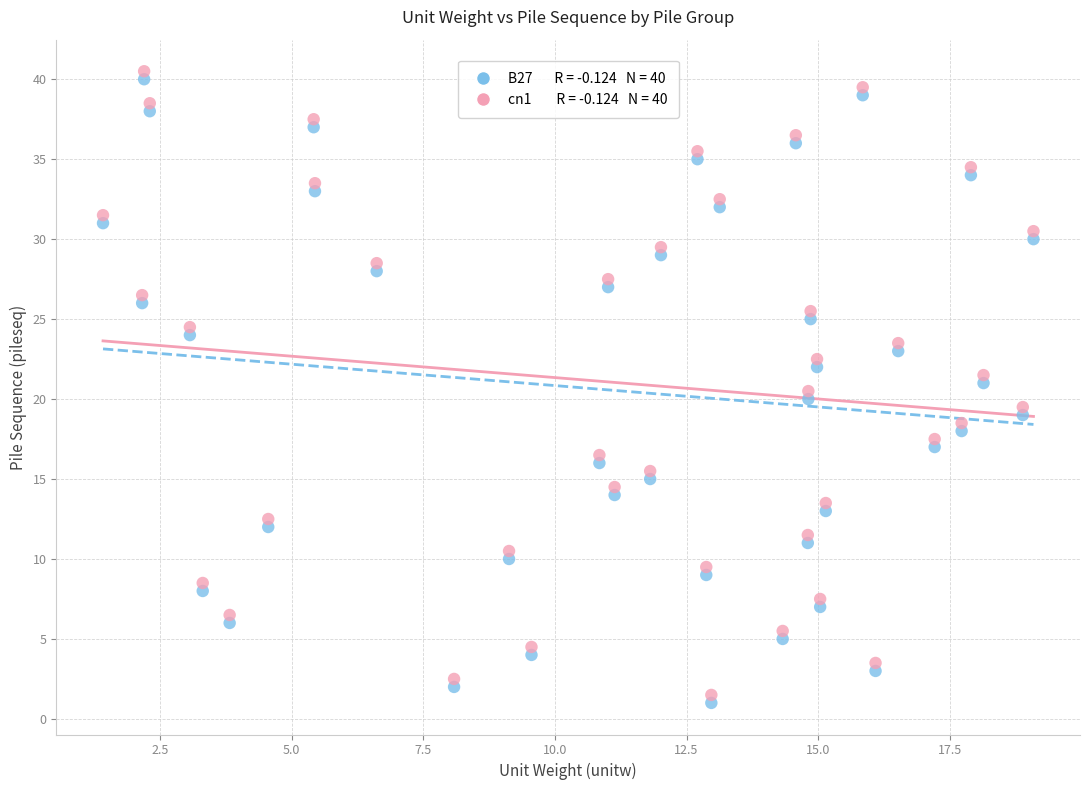

Across all data points, what is the range of Y values (max minus min)?

39.5